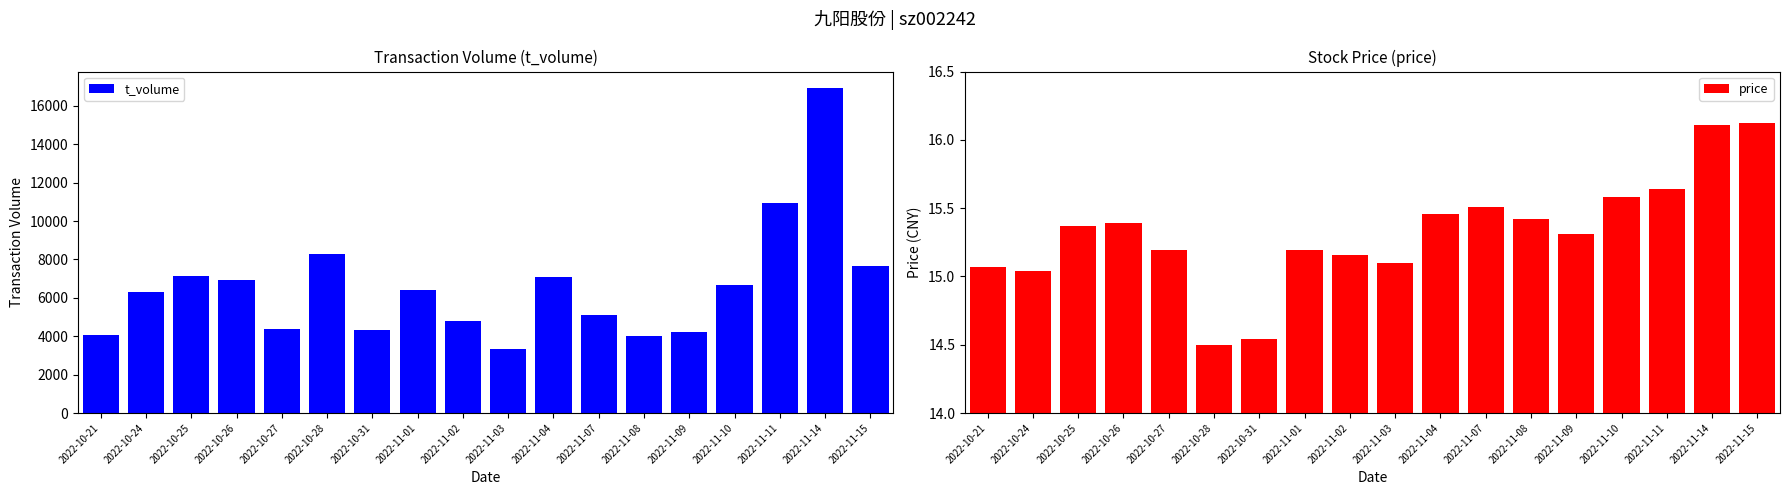

Reading left to right, transcribe all the data shown in this chart.

t_volume: 4040.0	6298.0	7146.0	6923.0	4389.0	8283.0	4330.0	6410.0	4799.0	3310.0	7094.0	5106.0	4030.0	4221.0	6650.0	10938.0	16941.0	7673.0
price: 15.1	15.0	15.4	15.4	15.2	14.5	14.5	15.2	15.2	15.1	15.5	15.5	15.4	15.3	15.6	15.6	16.1	16.1